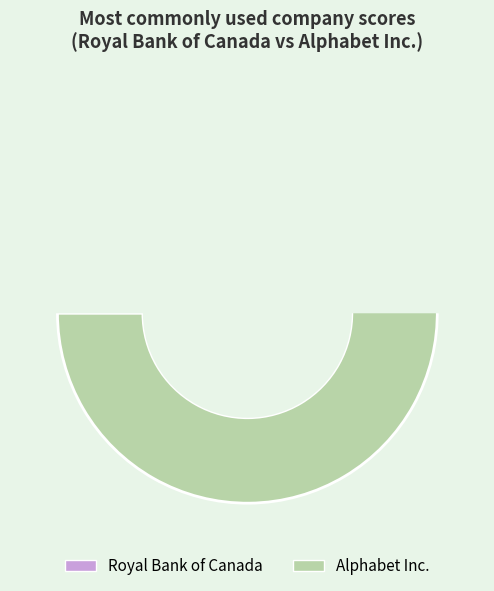

What is the total percentage of Alphabet Inc. and Royal Bank of Canada?

100.0%